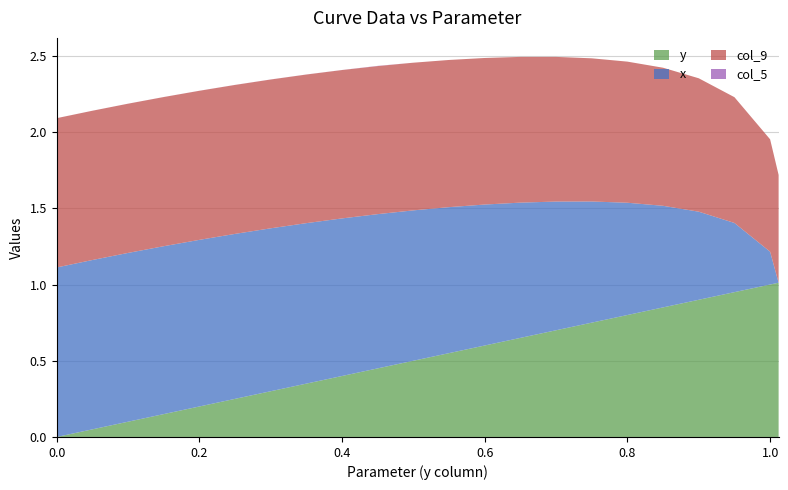

Reading left to right, extract all data points from this chart.

y: 0.0	0.1	0.1	0.1	0.2	0.2	0.3	0.3	0.4	0.5	0.5	0.6	0.6	0.7	0.7	0.8	0.8	0.8	0.9	0.9	1.0	1.0
x: 1.1	1.1	1.1	1.1	1.1	1.1	1.1	1.1	1.0	1.0	1.0	1.0	0.9	0.9	0.8	0.8	0.7	0.7	0.6	0.5	0.2	0.0
col_9: 1.0	1.0	1.0	1.0	1.0	1.0	1.0	1.0	1.0	1.0	1.0	1.0	1.0	1.0	0.9	0.9	0.9	0.9	0.9	0.8	0.7	0.7
col_5: 0.0	0.0	0.0	0.0	0.0	0.0	0.0	0.0	0.0	0.0	0.0	0.0	0.0	0.0	0.0	0.0	0.0	0.0	0.0	0.0	0.0	0.0